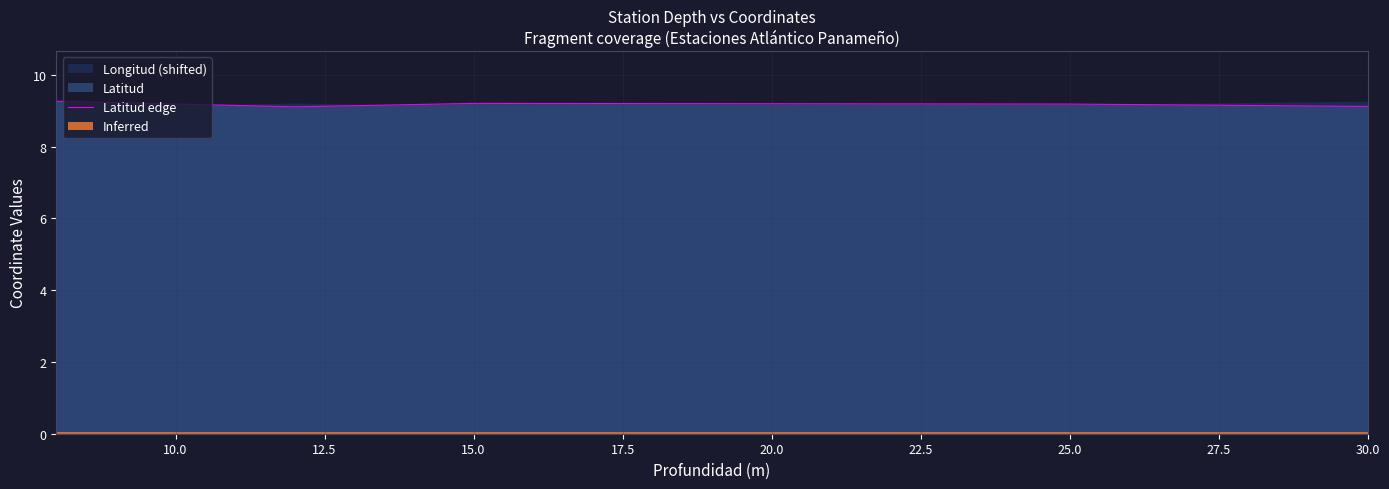

What is the value of the 3rd point from the left?

9.2